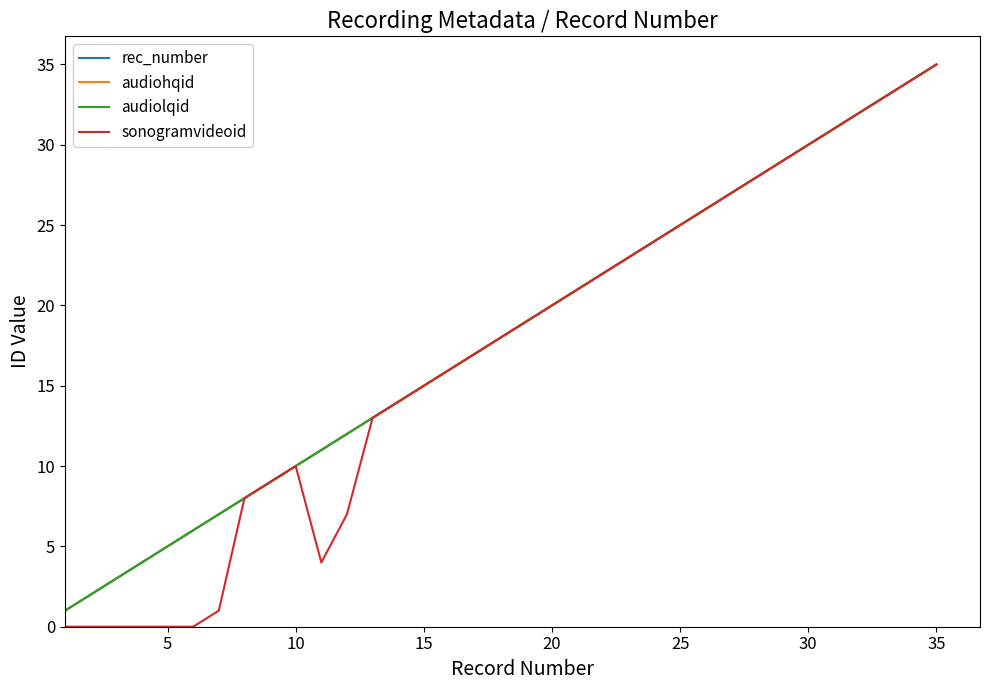

Which series has the largest total across all categories?

rec_number